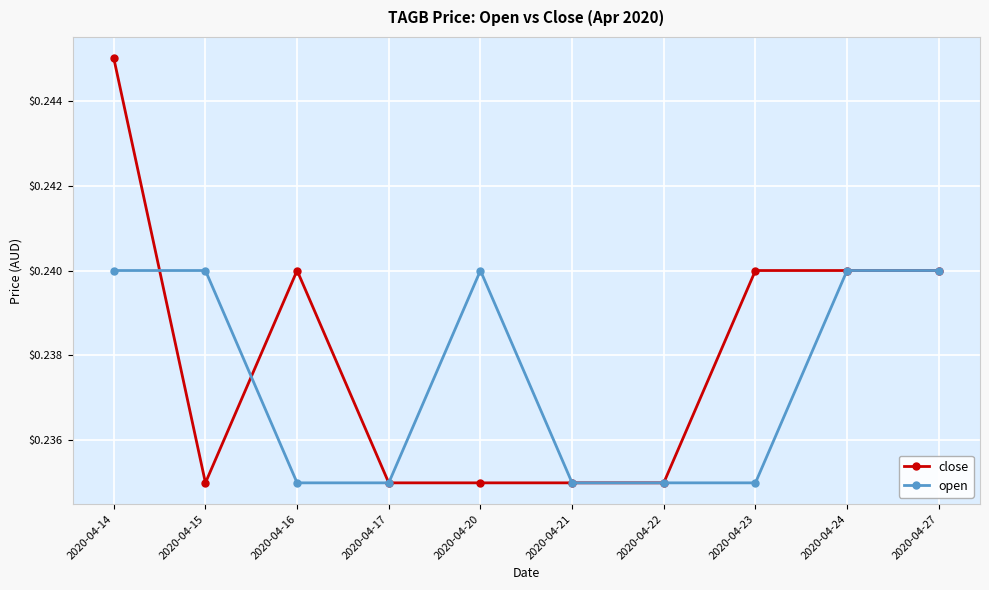

List the series in order of their peak value, lowest first.

open, close